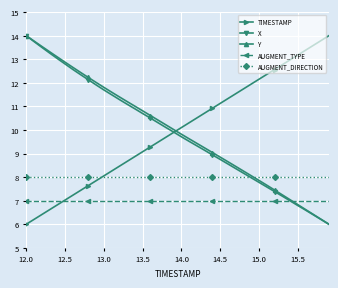

How many intersections are there between Y and TIMESTAMP?

1